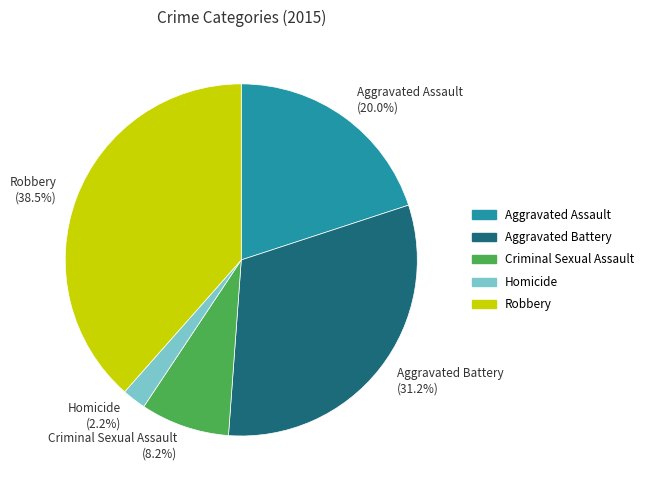

What is the ratio of the value at Criminal Sexual Assault to the value at Aggravated Battery?

0.3